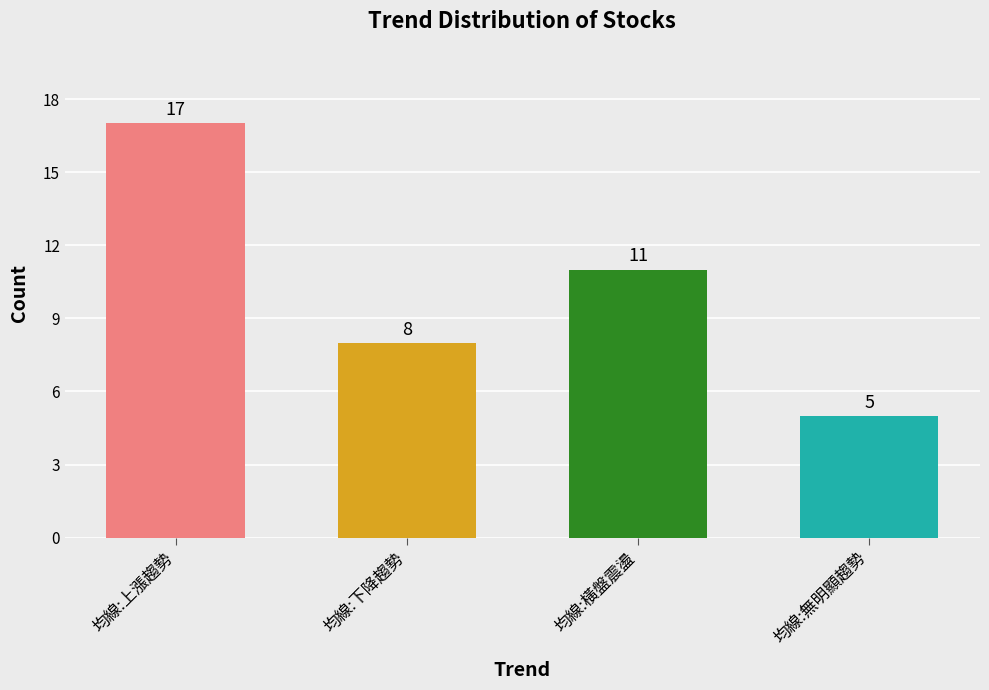

How many distinct data groups are displayed?

1